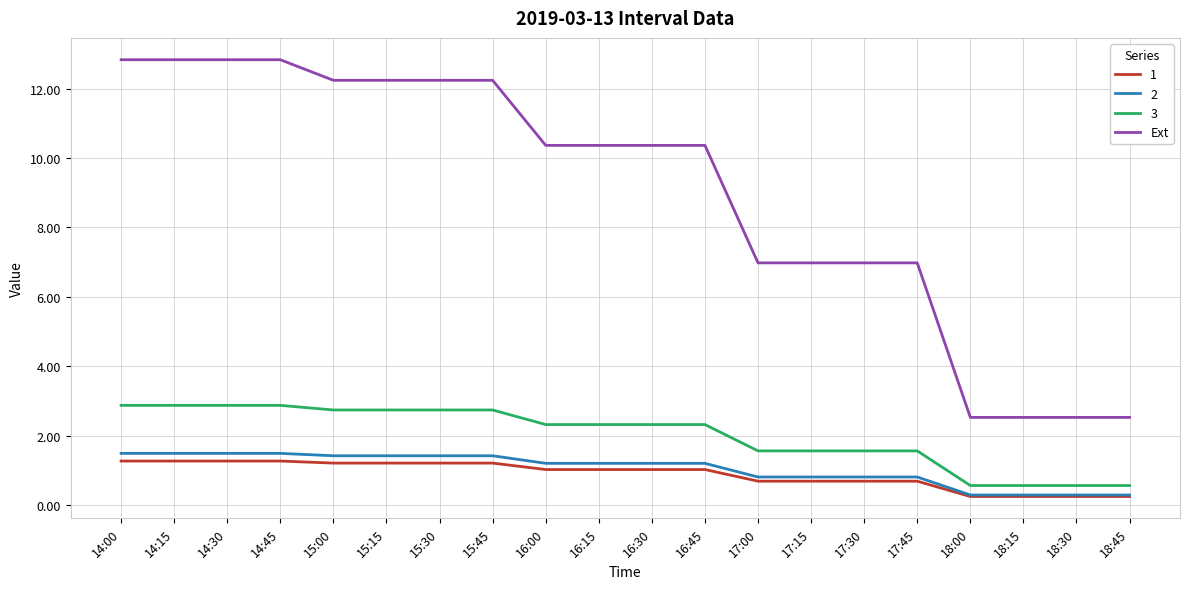

What is the maximum value shown in the chart?

12.8